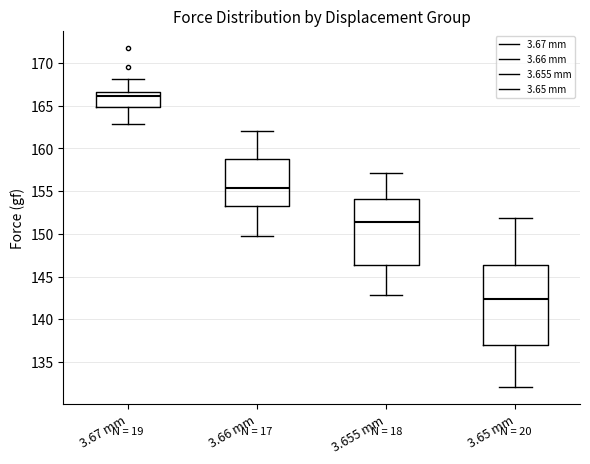

Which box has the highest median line?

3.67 mm